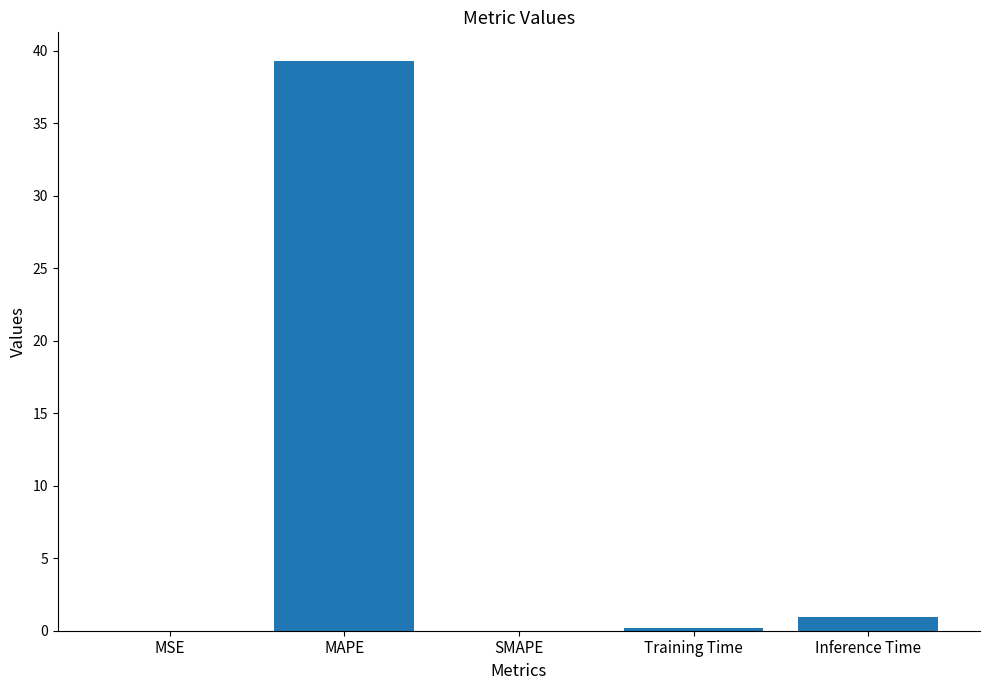

How many data points does each series have?

5